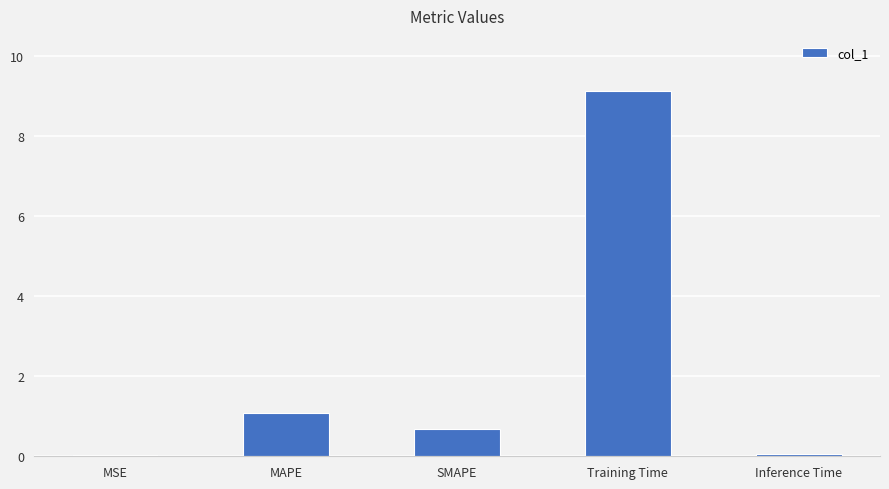

Which category has the highest value across all series?

Training Time